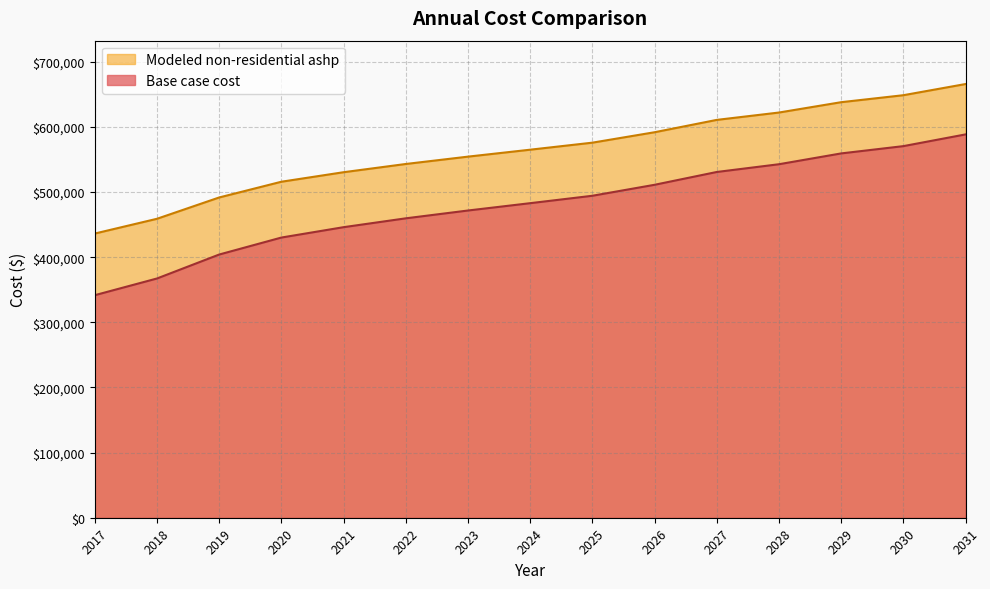

What is the sum of the Base case cost values at 2029 and 2030?

1130018.1